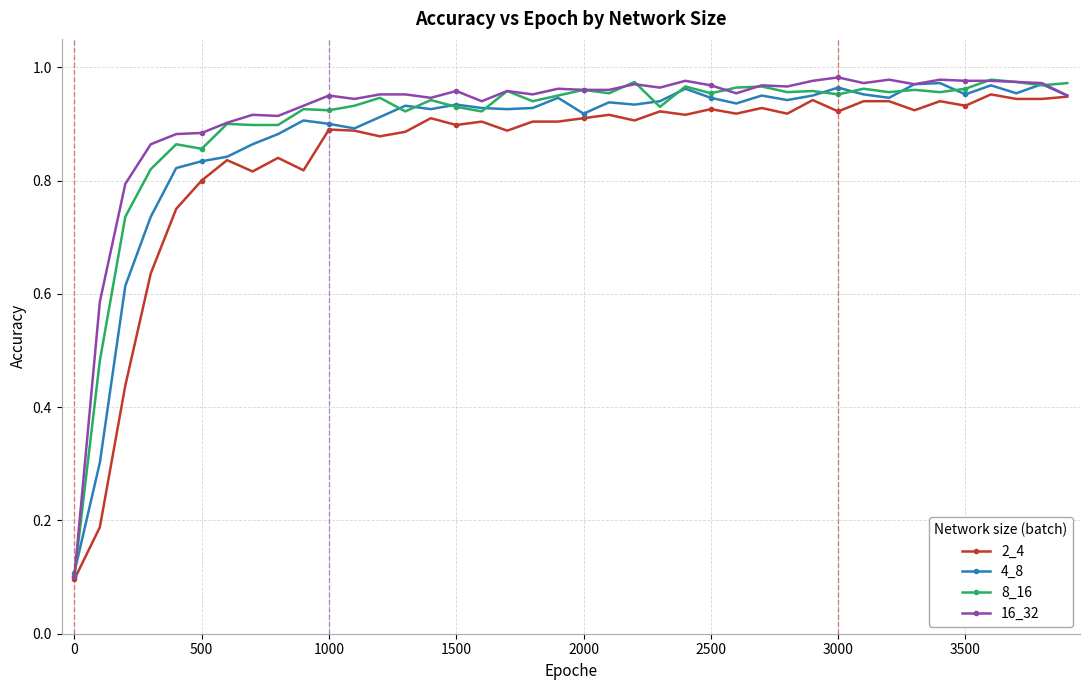

Which series has the largest range (max minus min)?

16_32